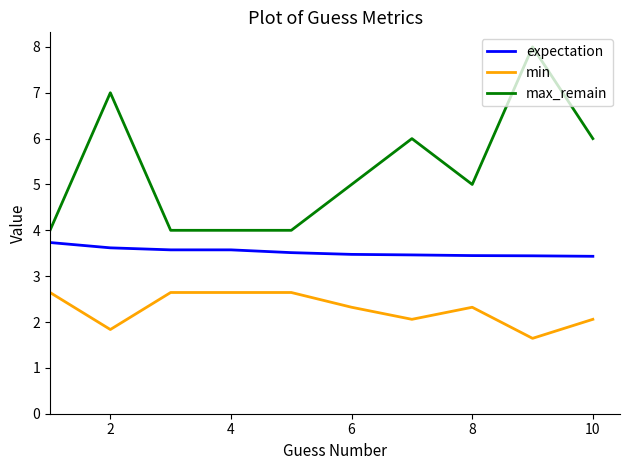

What is the difference between the maximum and minimum values in the max_remain series?

4.0